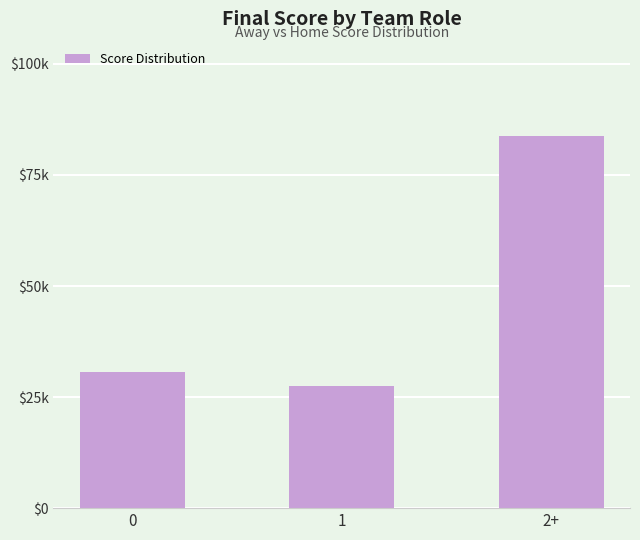

Does the chart contain any negative values?

No